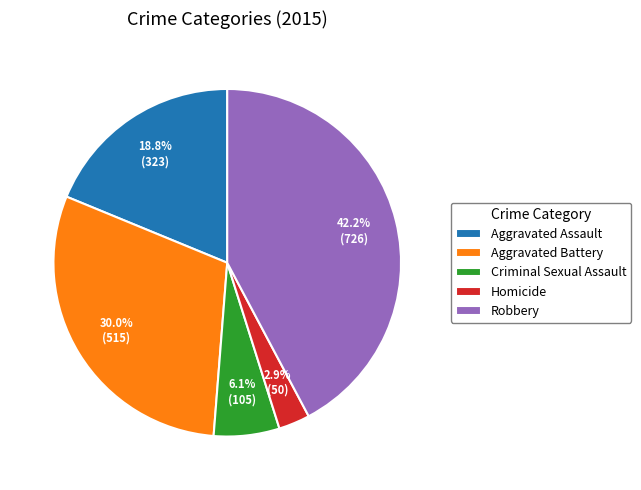

What percentage is NOT represented by Aggravated Assault?

81.2%